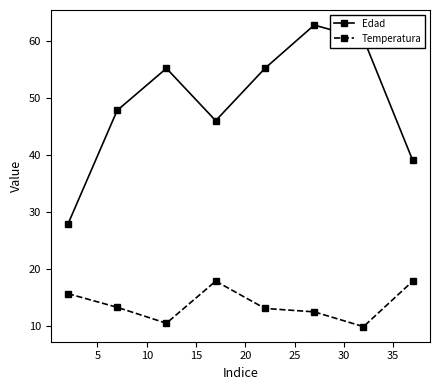

Rank the series by their average value, from lowest to highest.

Temperatura, Edad